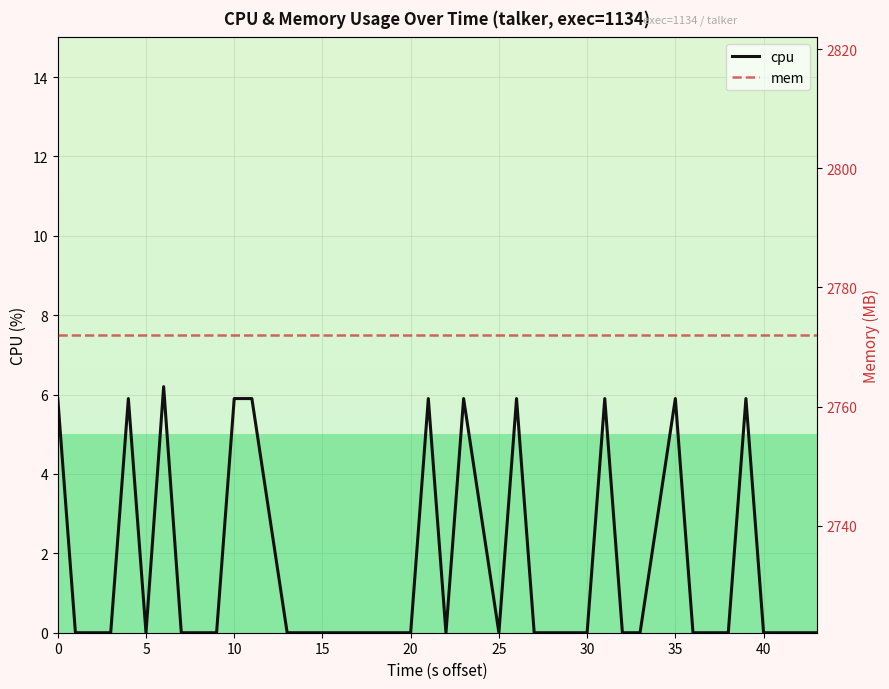

How many distinct data groups are displayed?

2